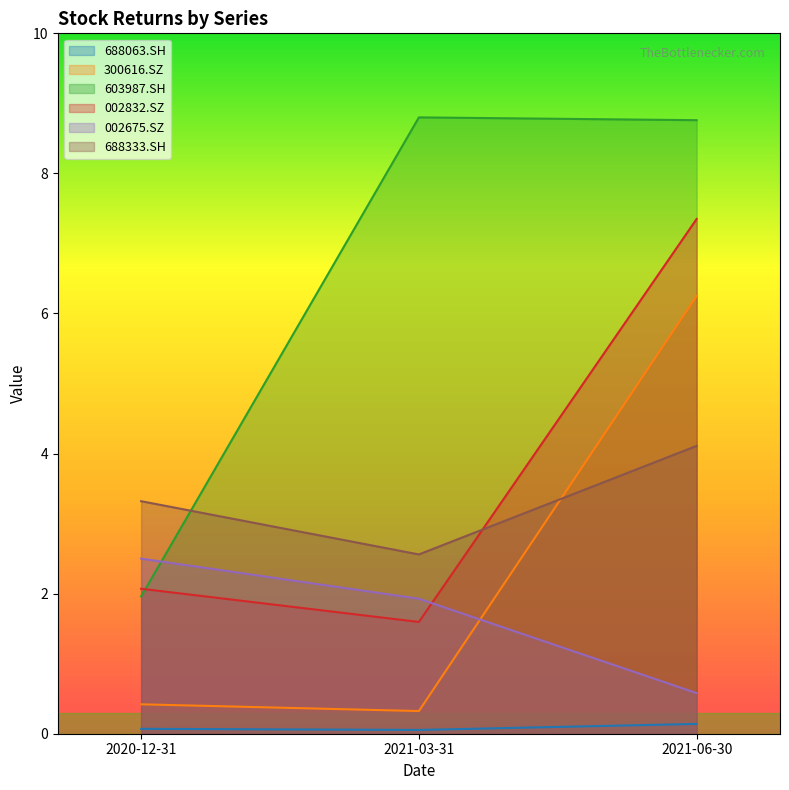

How many lines are shown in the chart?

6